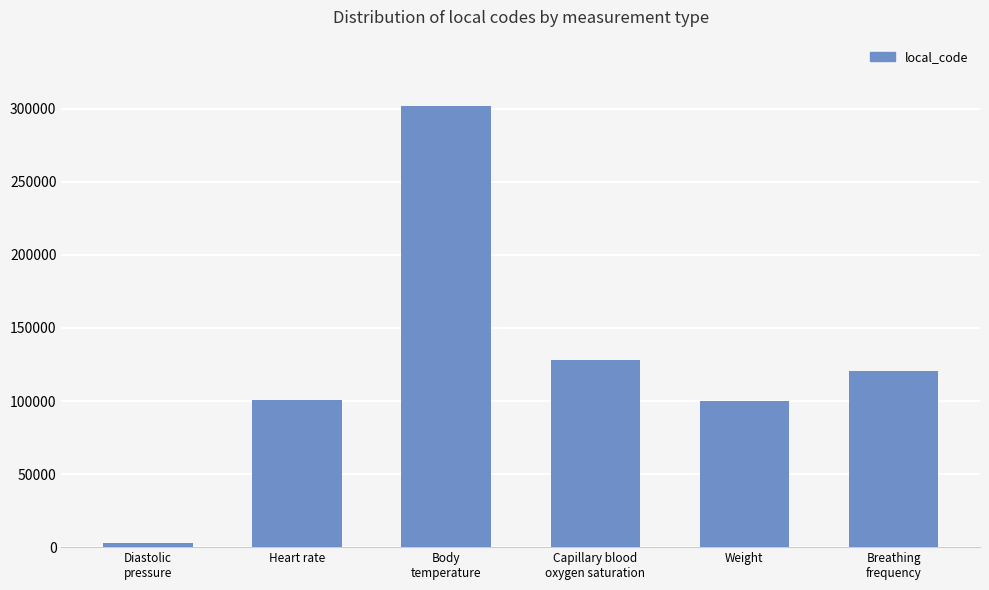

What is the label of the 2nd bar from the right?

Weight